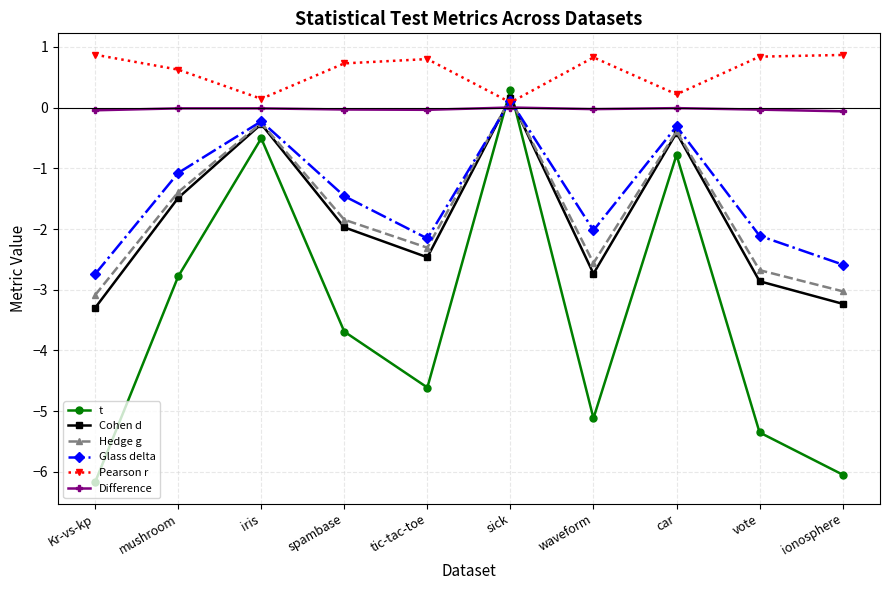

In Hedge g, how many points are lower than both neighbors (excluding endpoints)?

2